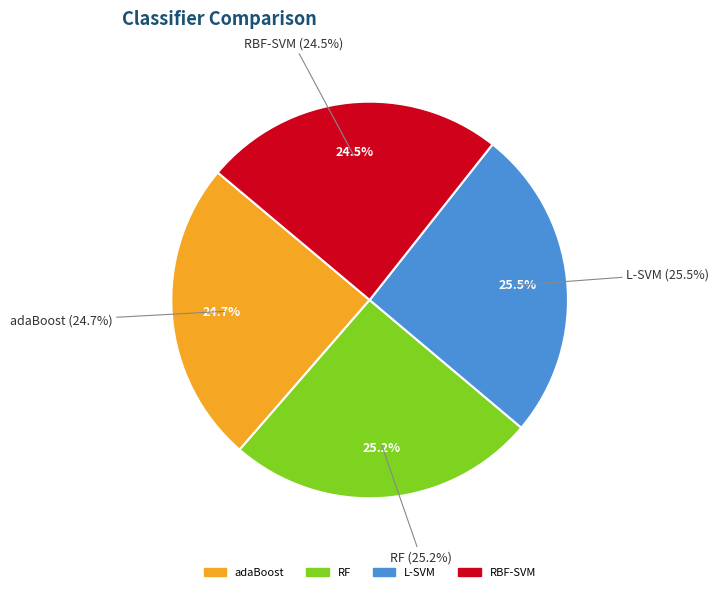

What portion of the pie excludes adaBoost?

75.3%